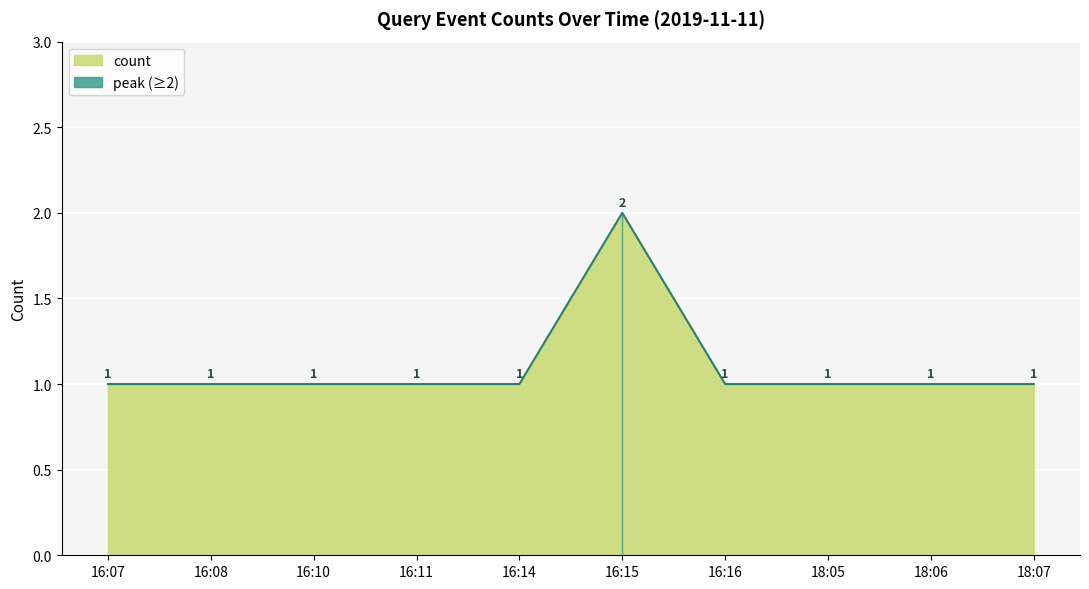

How many interior local peaks (higher than both neighbors) does the data have?

1